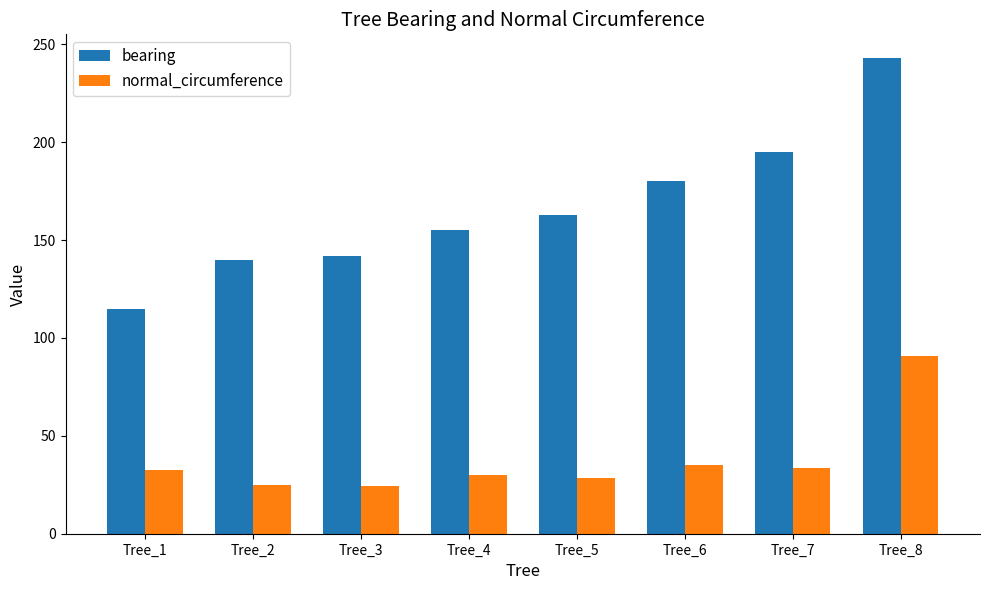

Is the value of normal_circumference at Tree_7 greater than the value of bearing at Tree_4?

No